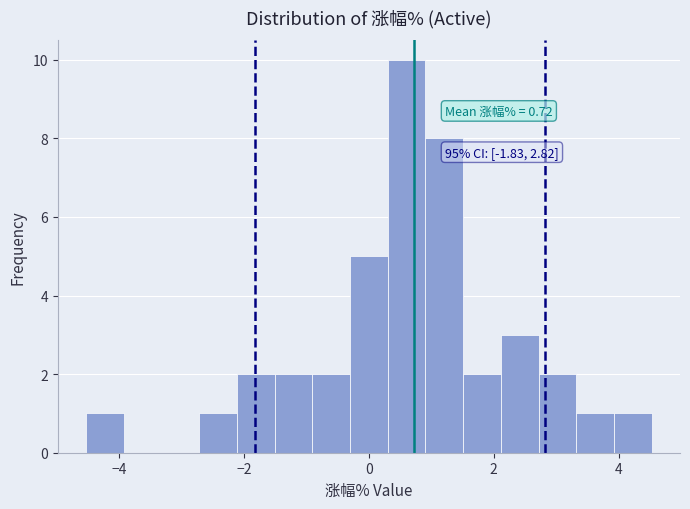

Read against the x-axis, roughly where is the centre of the tallest bar?

0.6